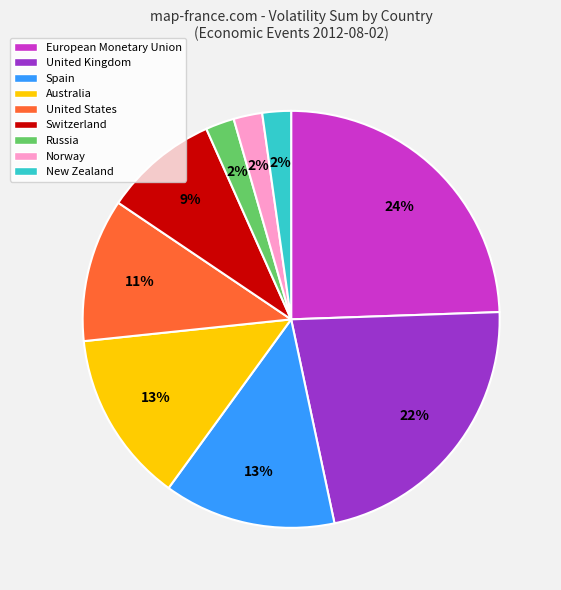

True or false: New Zealand accounts for 2% of the total.

True